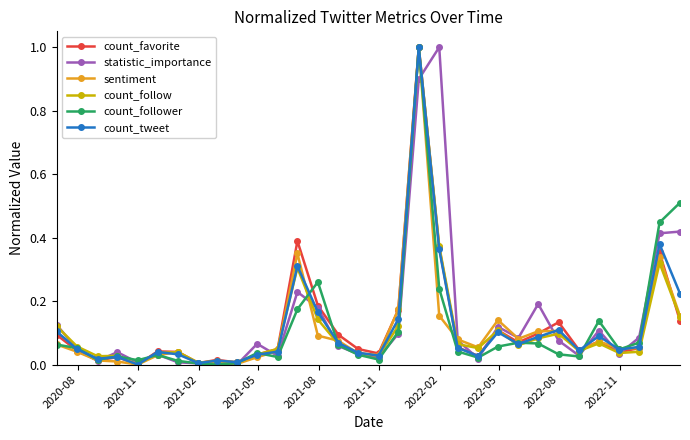

What is the greatest value displayed?

1.0